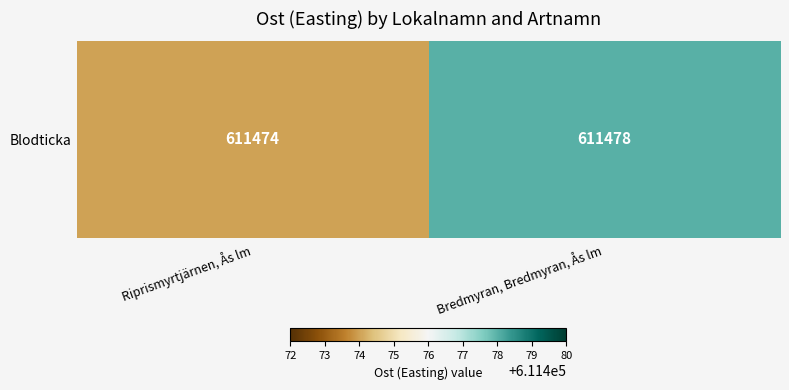

Rank the categories by value from highest to lowest.

Bredmyran, Bredmyran, Ås lm, Riprismyrtjärnen, Ås lm